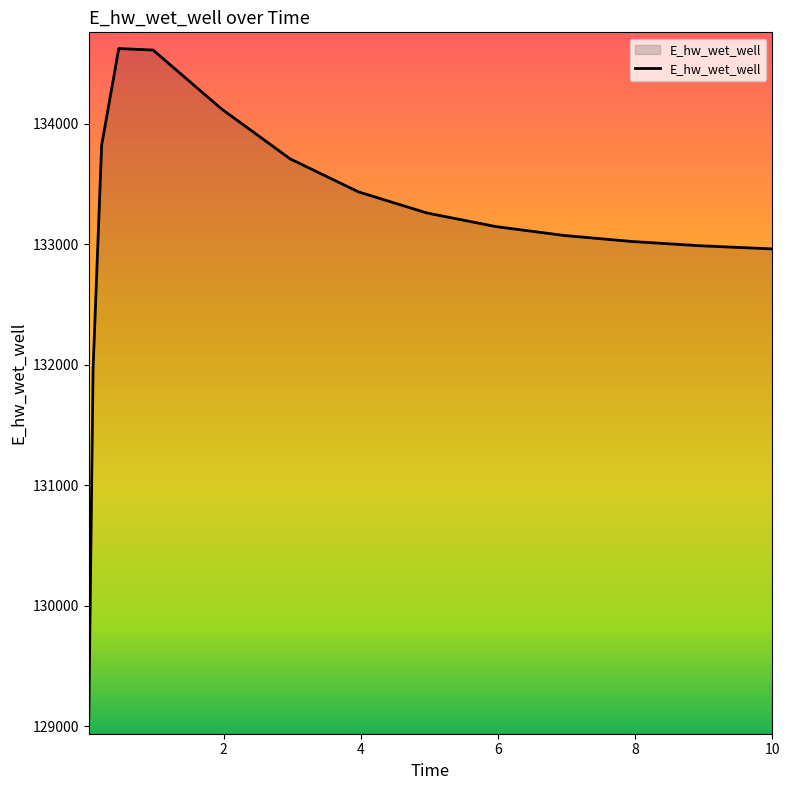

What is the smallest value displayed?

129068.7